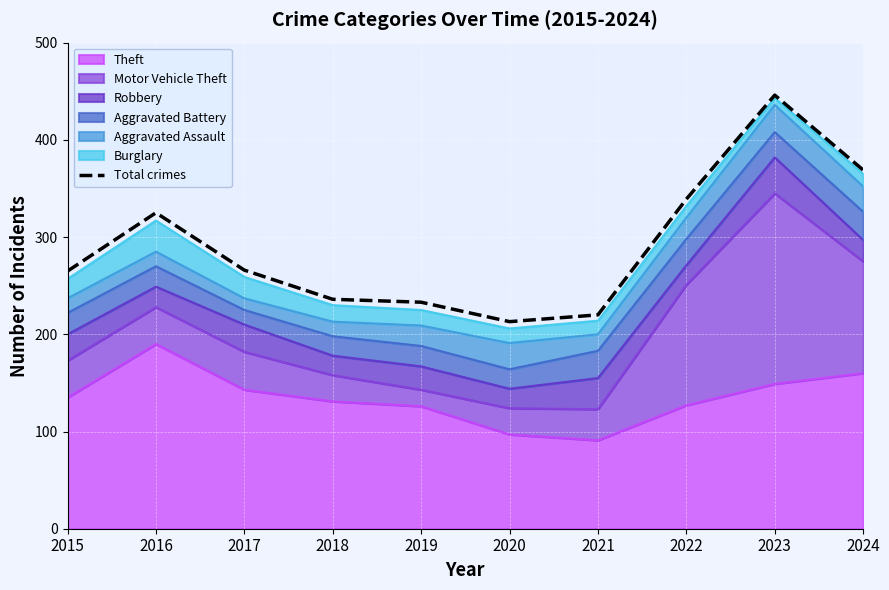

List the labels in order of value, smallest first.

2020, 2021, 2019, 2018, 2015, 2017, 2016, 2022, 2024, 2023